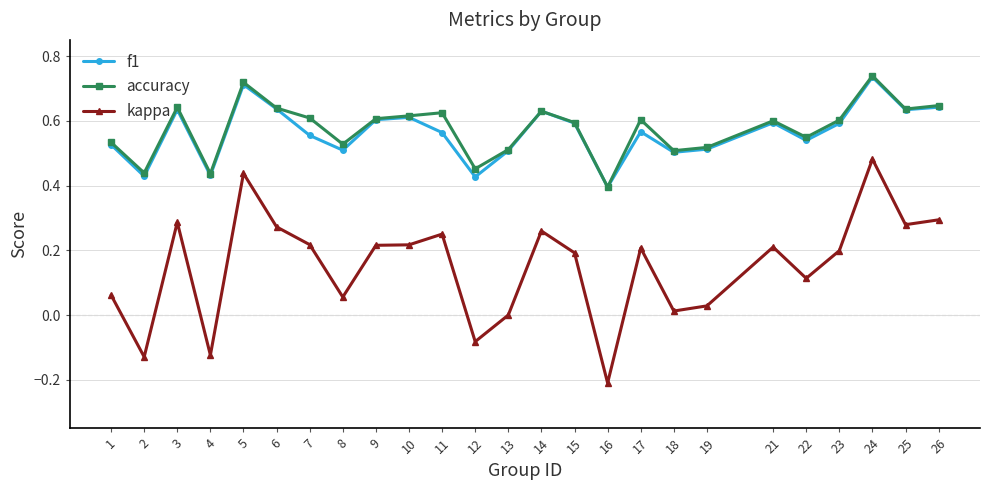

True or false: f1 has a value of 0.5 at 1.

True